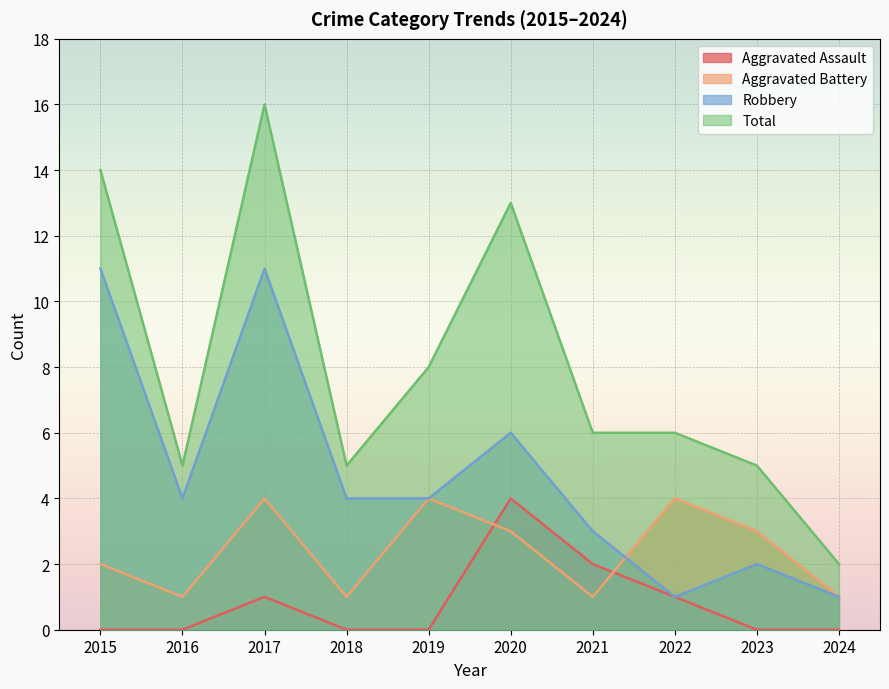

How many Robbery values are between 2 and 6?

6